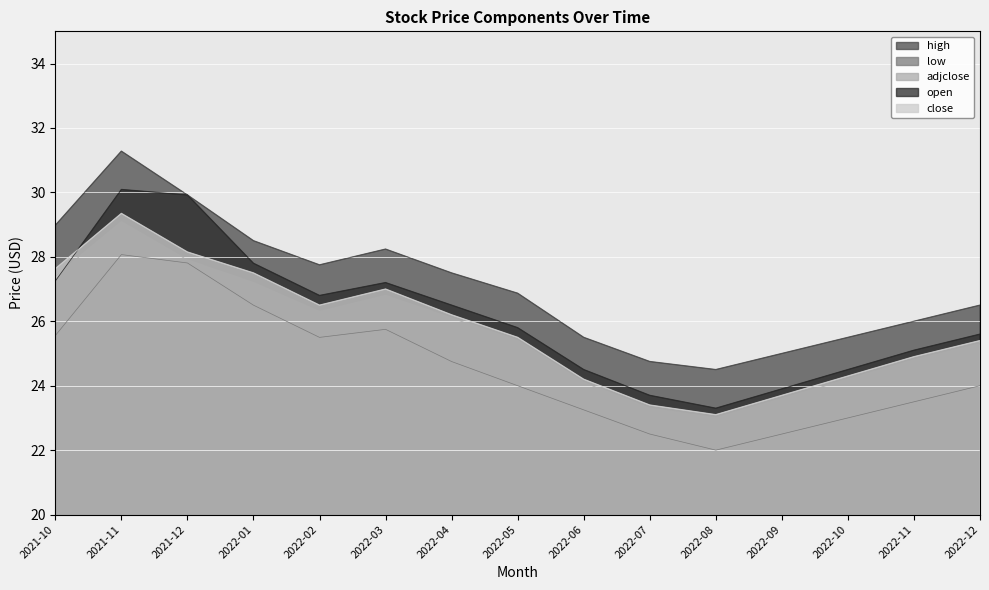

Reading right to left, extract all data points from this chart.

high: 2022-12=26.5	2022-11=26.0	2022-10=25.5	2022-09=25.0	2022-08=24.5	2022-07=24.8	2022-06=25.5	2022-05=26.9	2022-04=27.5	2022-03=28.2	2022-02=27.8	2022-01=28.5	2021-12=29.9	2021-11=31.3	2021-10=29.0
low: 2022-12=24.0	2022-11=23.5	2022-10=23.0	2022-09=22.5	2022-08=22.0	2022-07=22.5	2022-06=23.2	2022-05=24.0	2022-04=24.8	2022-03=25.8	2022-02=25.5	2022-01=26.5	2021-12=27.8	2021-11=28.1	2021-10=25.6
adjclose: 2022-12=25.3	2022-11=24.8	2022-10=24.2	2022-09=23.6	2022-08=23.0	2022-07=23.3	2022-06=24.1	2022-05=25.4	2022-04=26.1	2022-03=26.8	2022-02=26.3	2022-01=27.2	2021-12=27.9	2021-11=29.1	2021-10=27.4
open: 2022-12=25.6	2022-11=25.1	2022-10=24.5	2022-09=23.9	2022-08=23.3	2022-07=23.7	2022-06=24.5	2022-05=25.8	2022-04=26.5	2022-03=27.2	2022-02=26.8	2022-01=27.8	2021-12=29.9	2021-11=30.1	2021-10=27.2
close: 2022-12=25.4	2022-11=24.9	2022-10=24.3	2022-09=23.7	2022-08=23.1	2022-07=23.4	2022-06=24.2	2022-05=25.5	2022-04=26.2	2022-03=27.0	2022-02=26.5	2022-01=27.5	2021-12=28.1	2021-11=29.3	2021-10=27.6